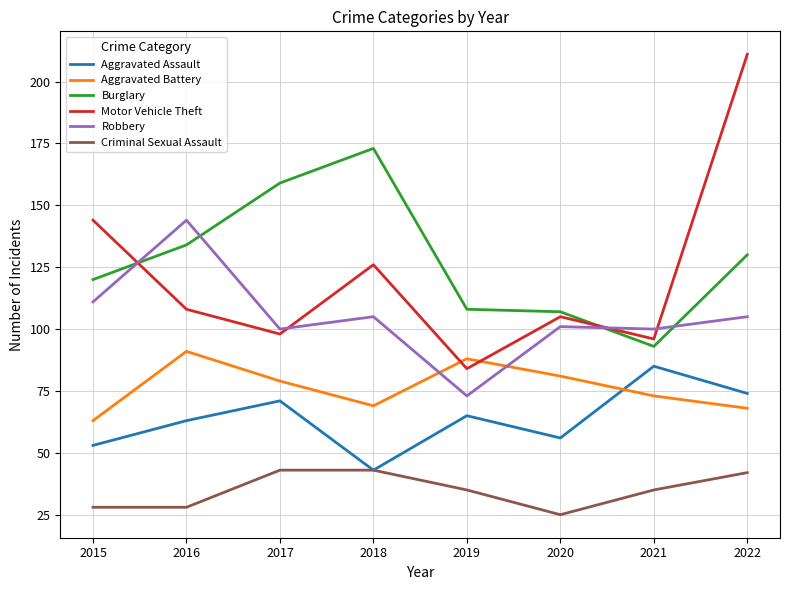

What is the sum of all Aggravated Battery values?

612